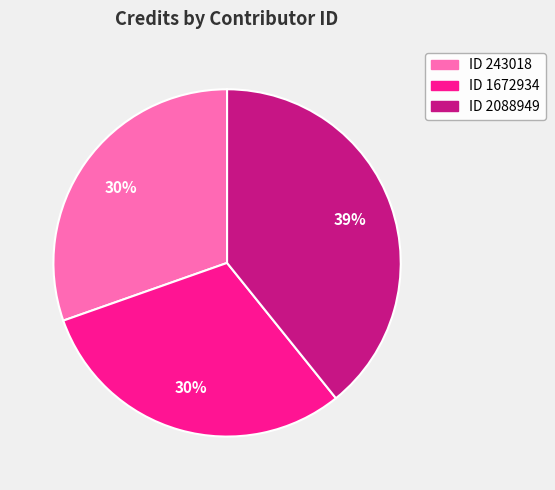

To the nearest percent, what is the difference between the largest and smallest slice percentages?

9%